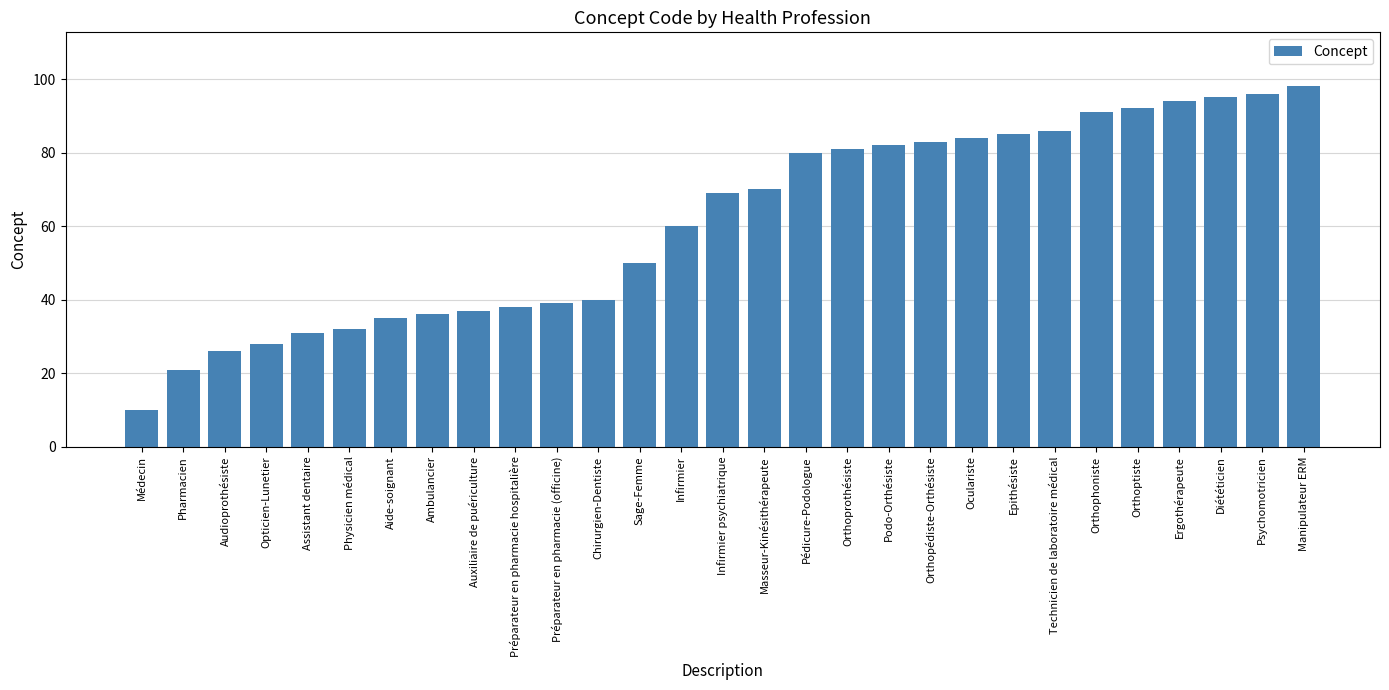

How many data points does each series have?

29